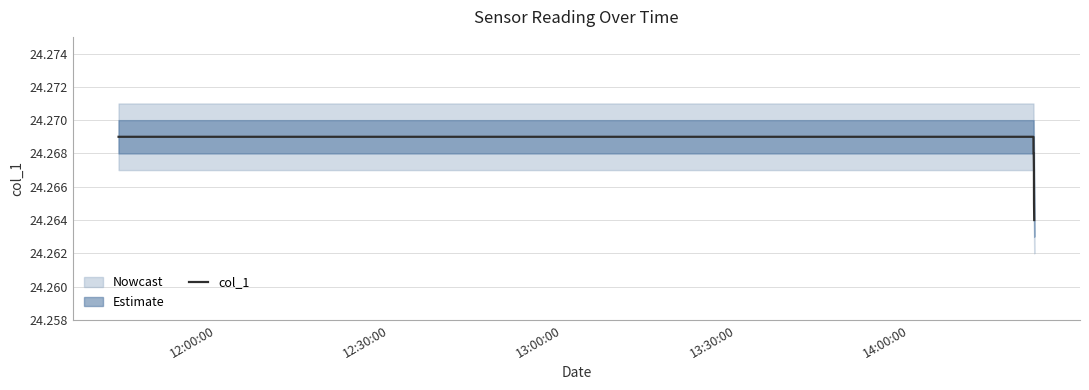

Count the values in the range 24 to 25.

9